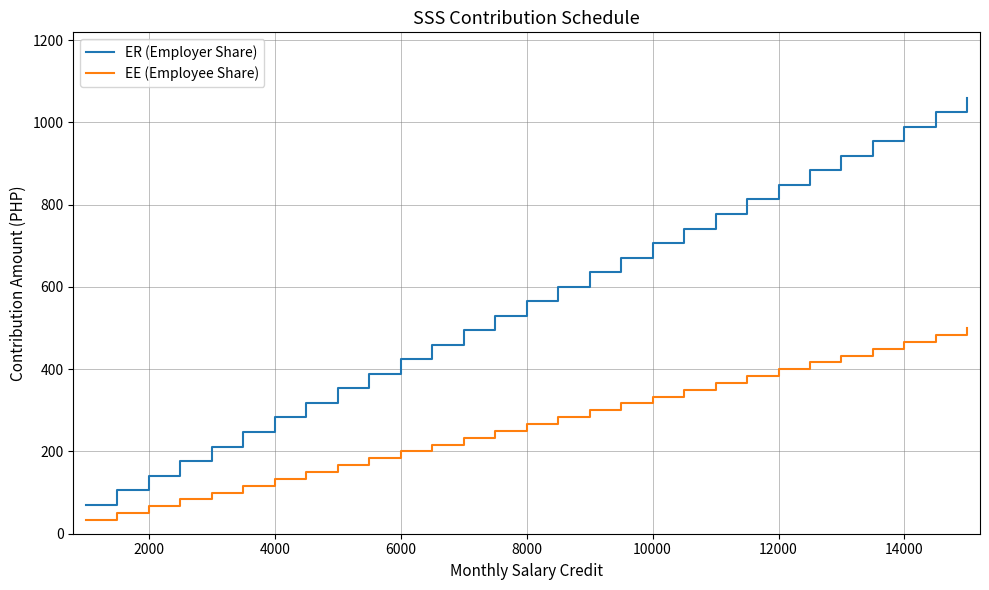

What is the minimum value for EE (Employee Share)?

33.3